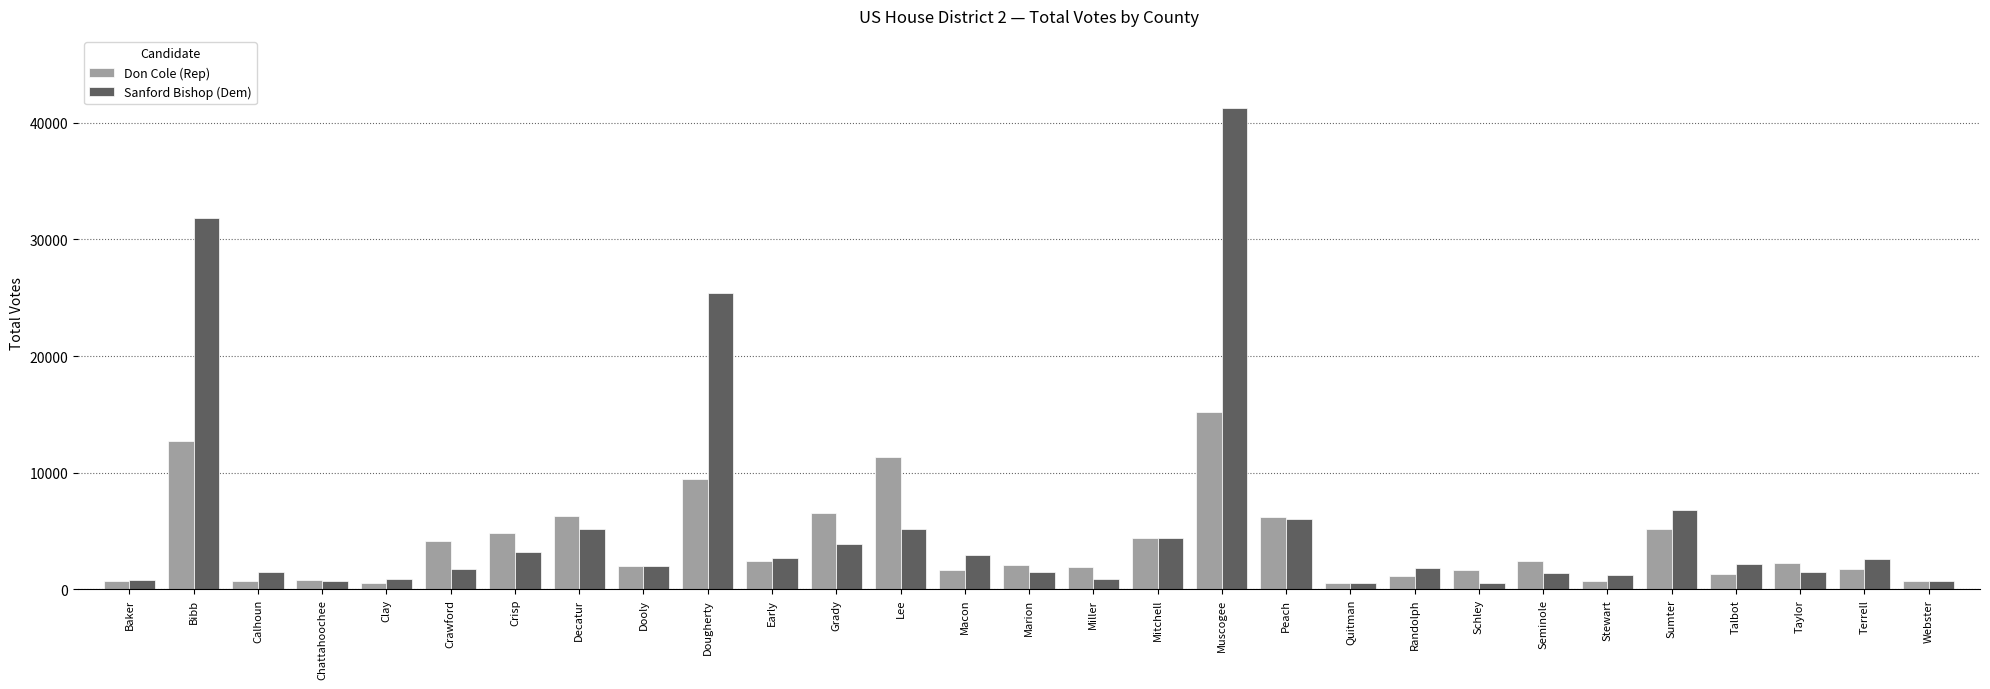

The value of Don Cole (Rep) at Decatur is 10303. True or false?

False